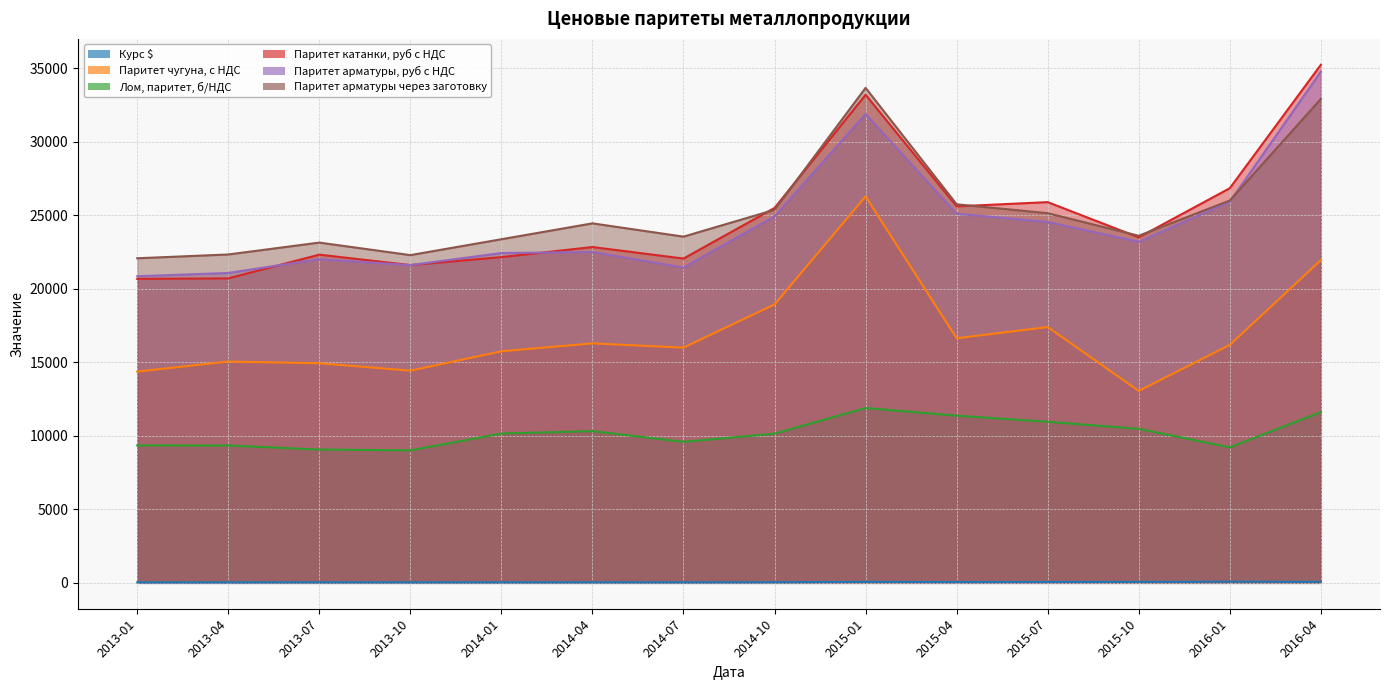

What is the total value across all series at 2016-04?

136584.5